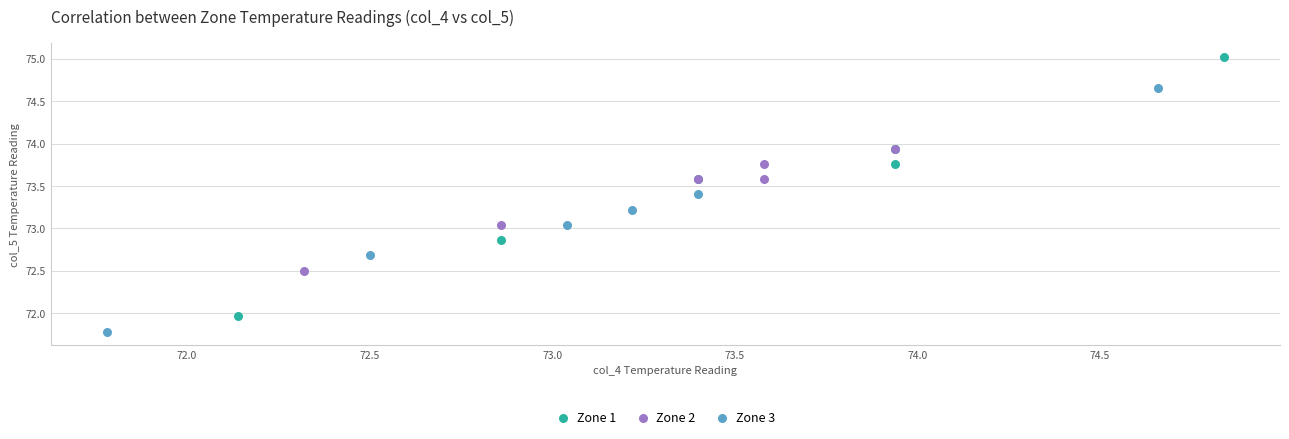

What are all the series names shown in the legend?

Zone 1, Zone 2, Zone 3